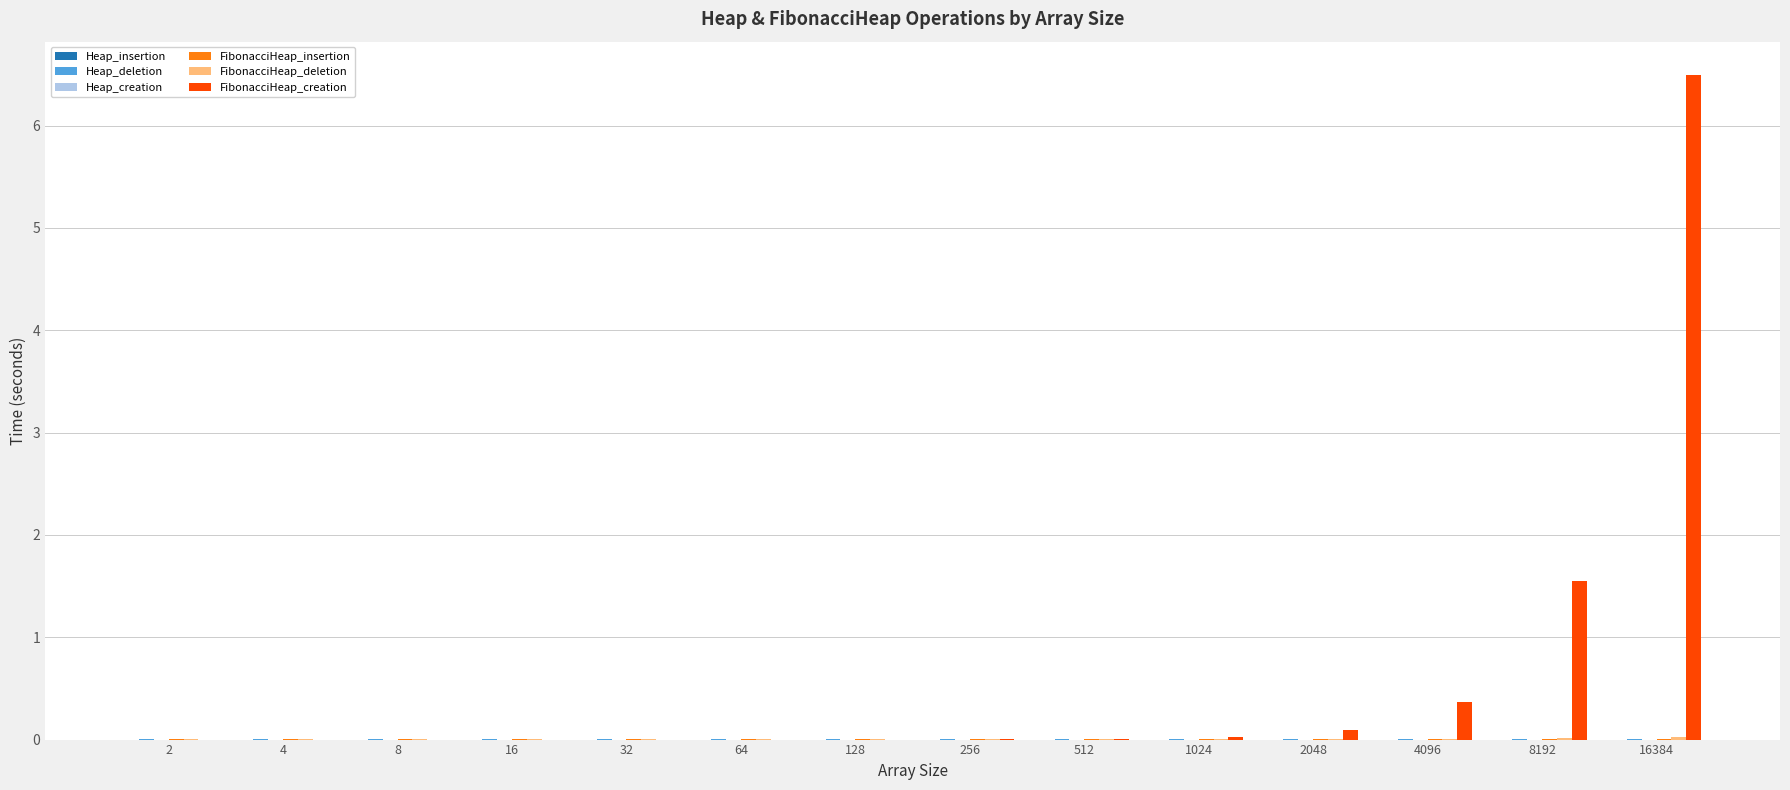

Are the bars horizontal?

No